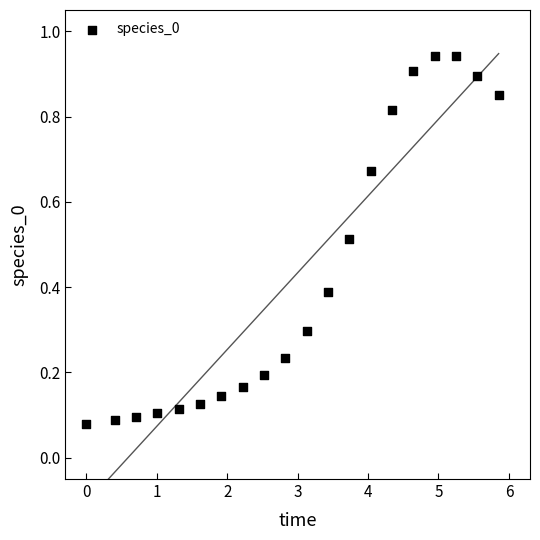

What is the range of X values (max minus min)?

5.9